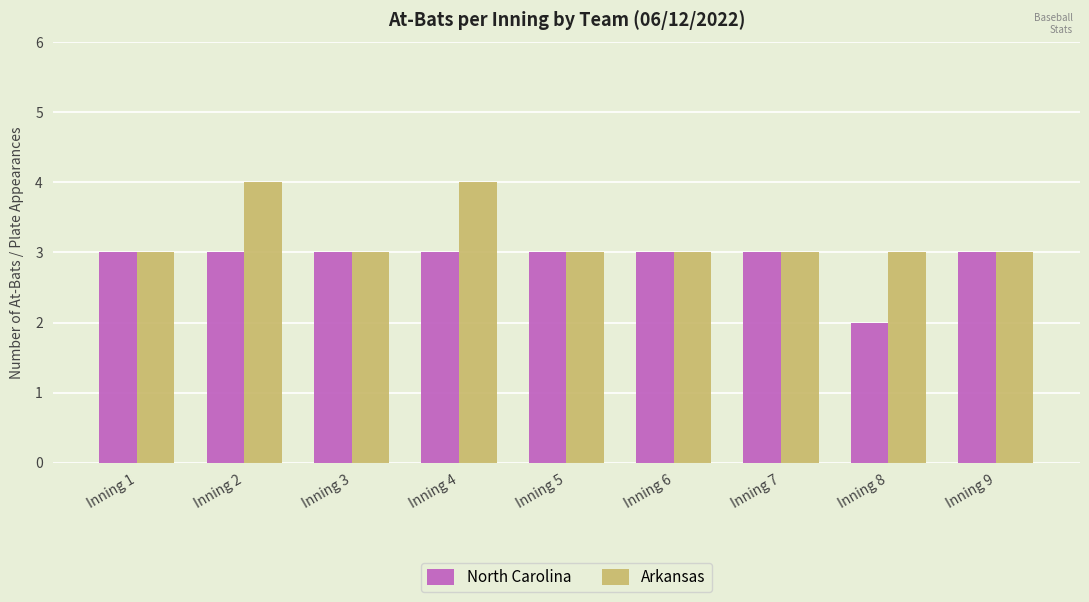

Which series has the largest total across all categories?

Arkansas